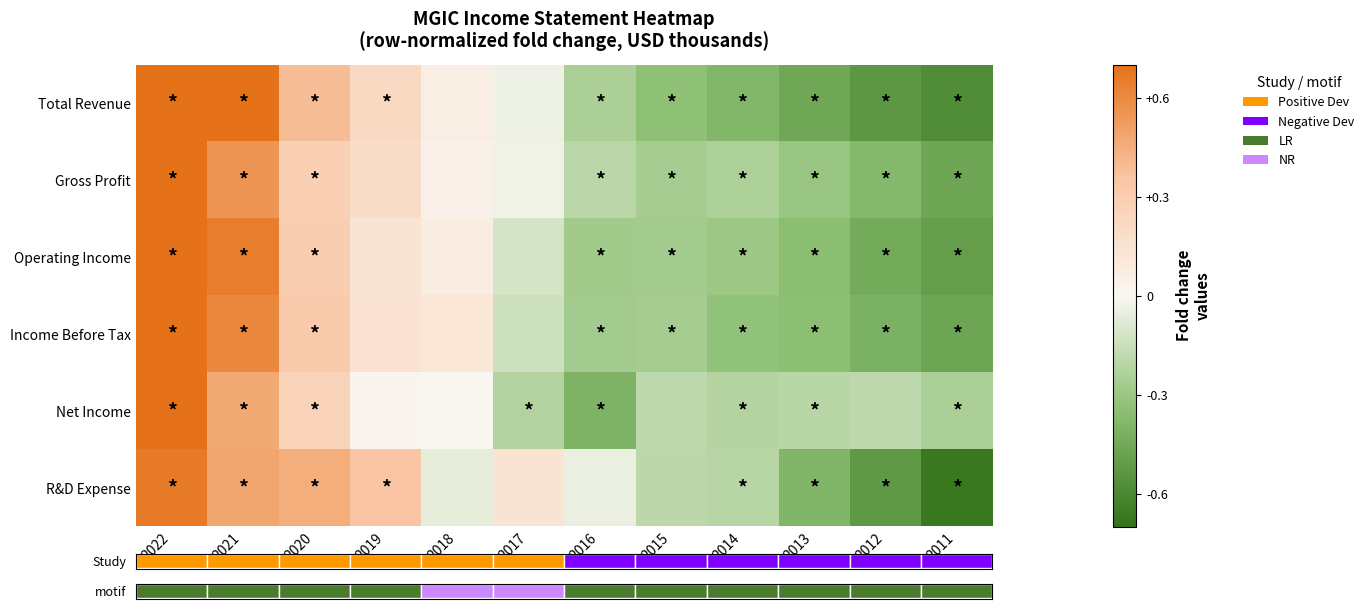

What is the sum of the Operating Income values at 2012 and 2021?

0.2